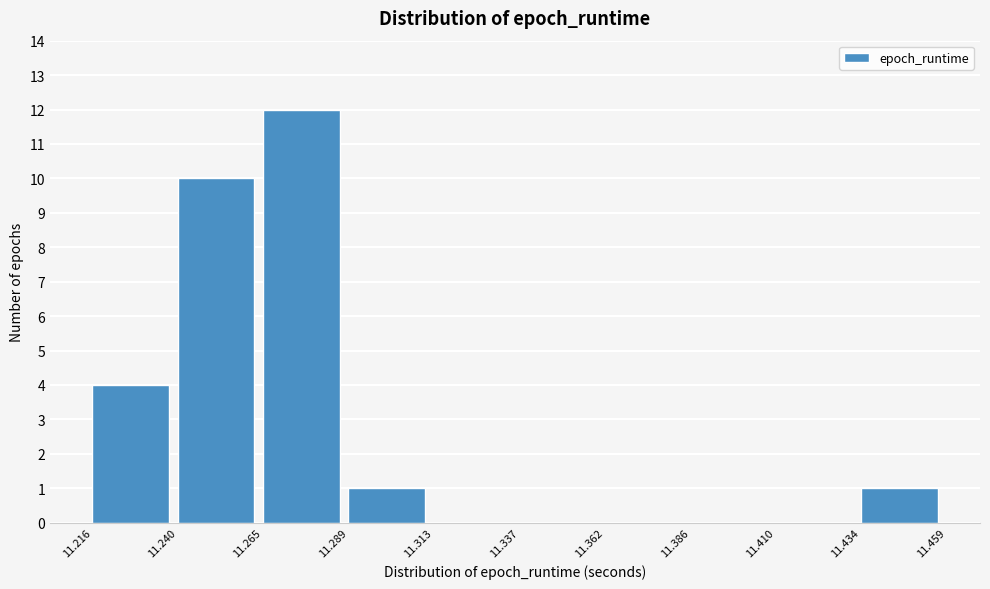

Over which range of the x-axis is the bar tallest?

11.265 to 11.289